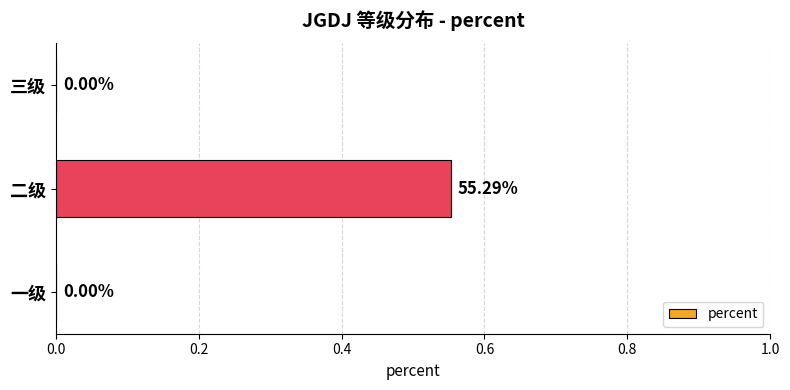

How many values are between 0 and 1?

3